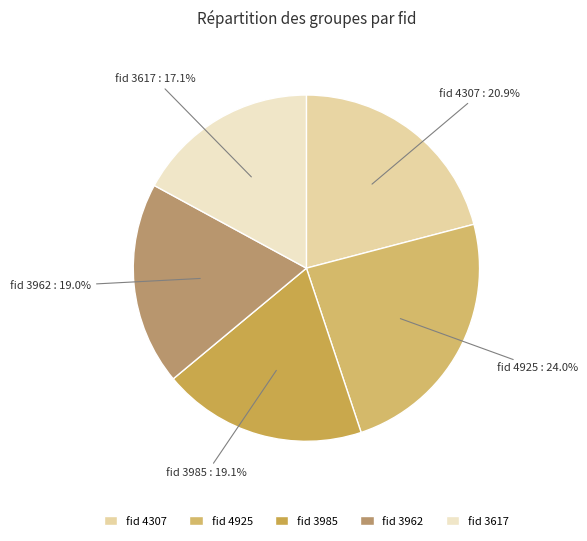

What is the largest slice in the pie chart?

fid 4925